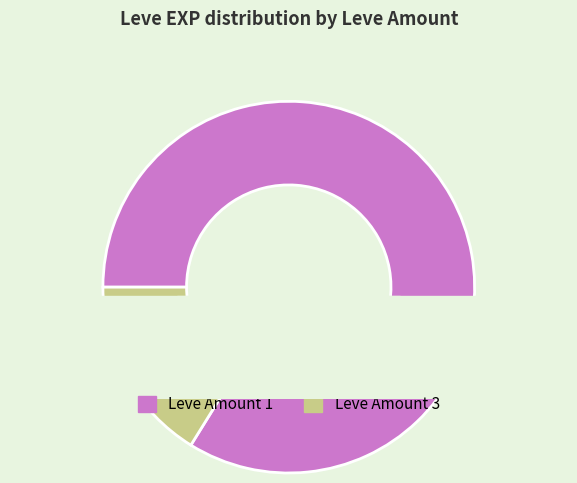

What is the change in value from 1 to 3?

+1160